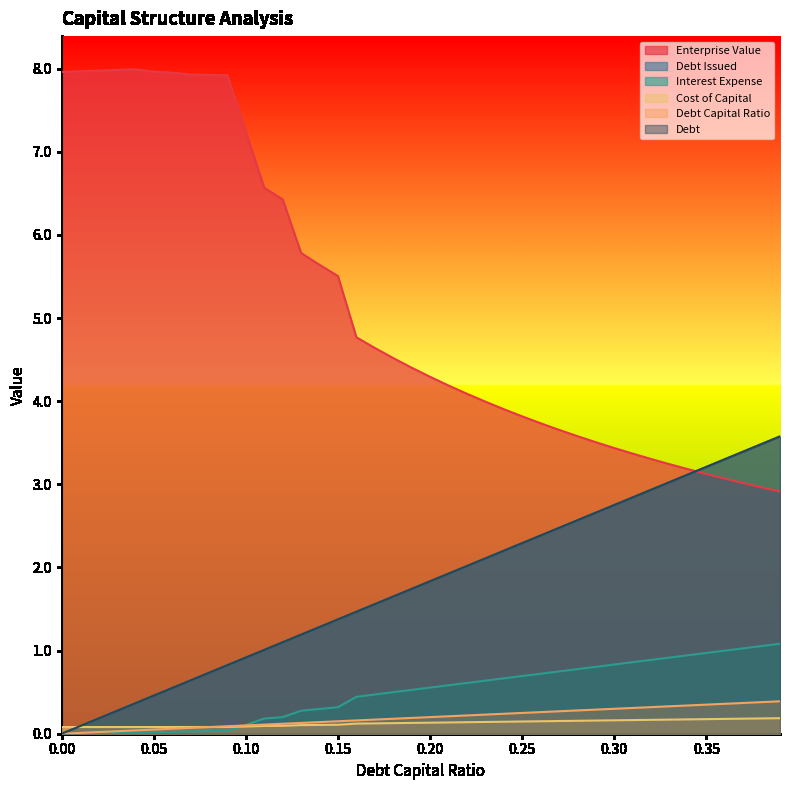

List the labels in order of debt_issued value, smallest first.

0, 0.01, 0.02, 0.03, 0.04, 0.05, 0.06, 0.07, 0.08, 0.09, 0.1, 0.11, 0.12, 0.13, 0.14, 0.15, 0.16, 0.17, 0.18, 0.19, 0.2, 0.21, 0.22, 0.23, 0.24, 0.25, 0.26, 0.27, 0.28, 0.29, 0.3, 0.31, 0.32, 0.33, 0.34, 0.35, 0.36, 0.37, 0.38, 0.39